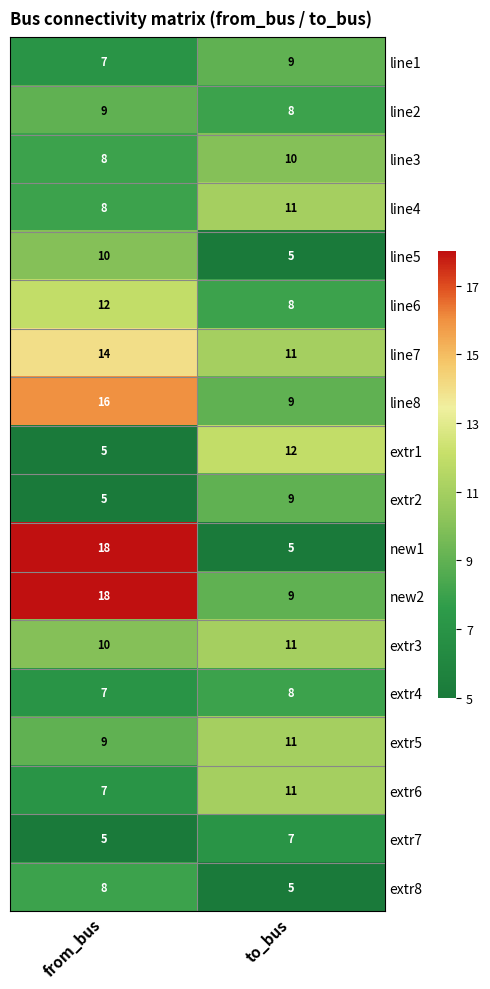

Rank the categories by extr2 value from highest to lowest.

to_bus, from_bus